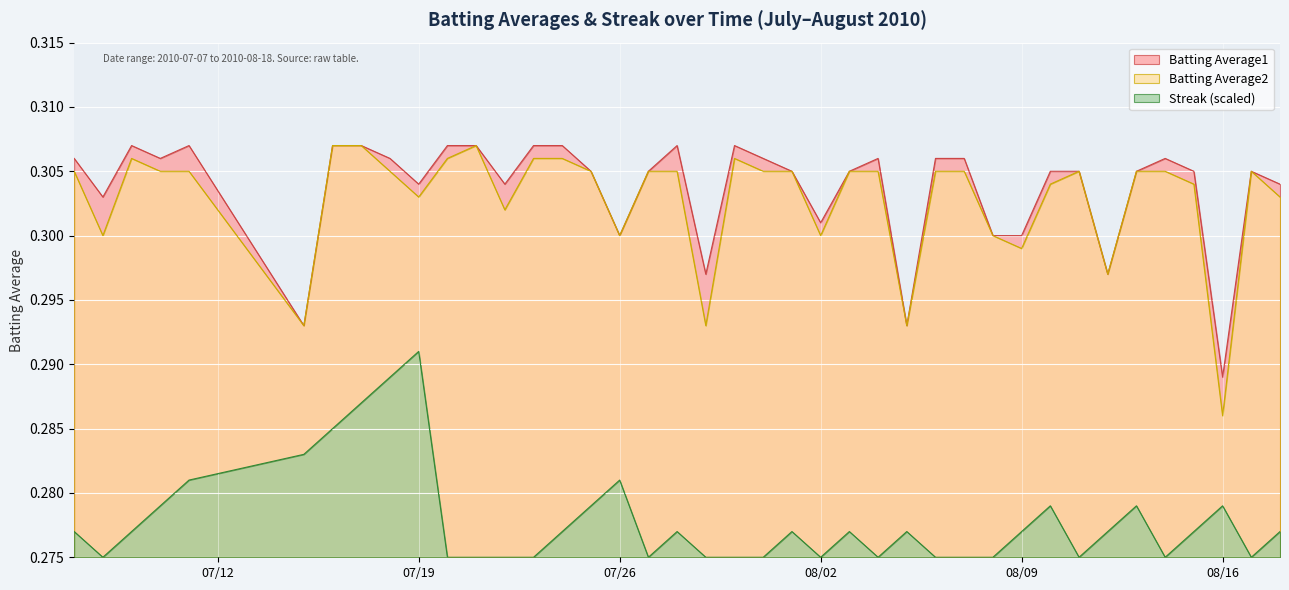

True or false: Batting Average2 and Batting Average1 intersect in this chart.

False